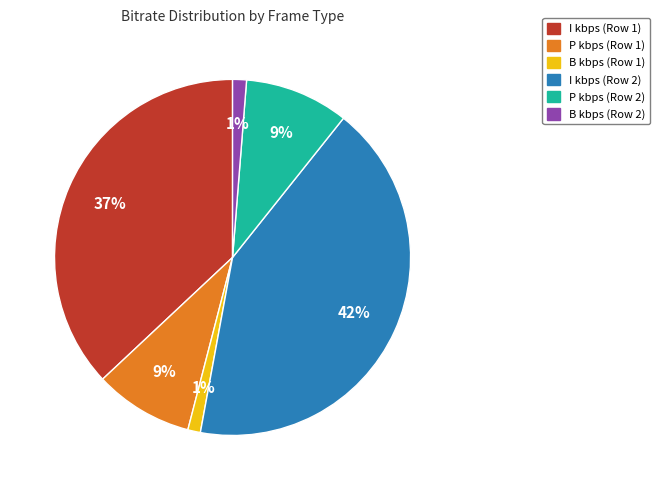

How many slices are in this pie chart?

6